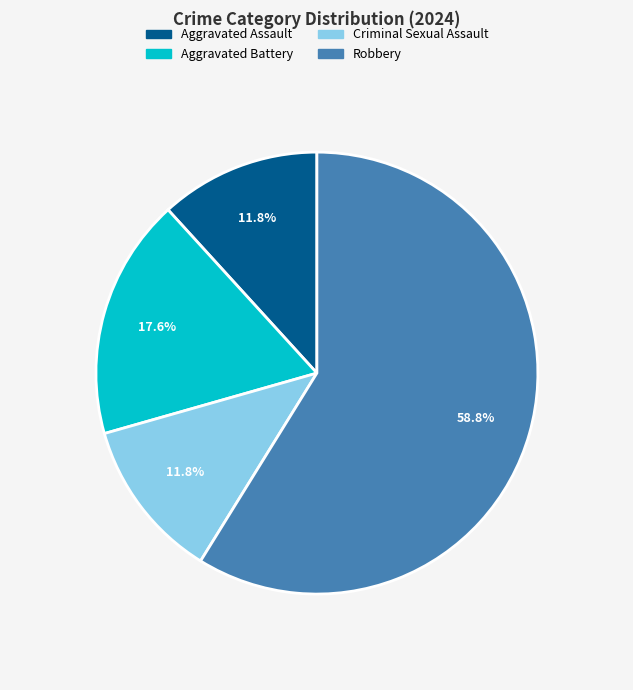

Which has a higher value, Aggravated Assault or Aggravated Battery?

Aggravated Battery